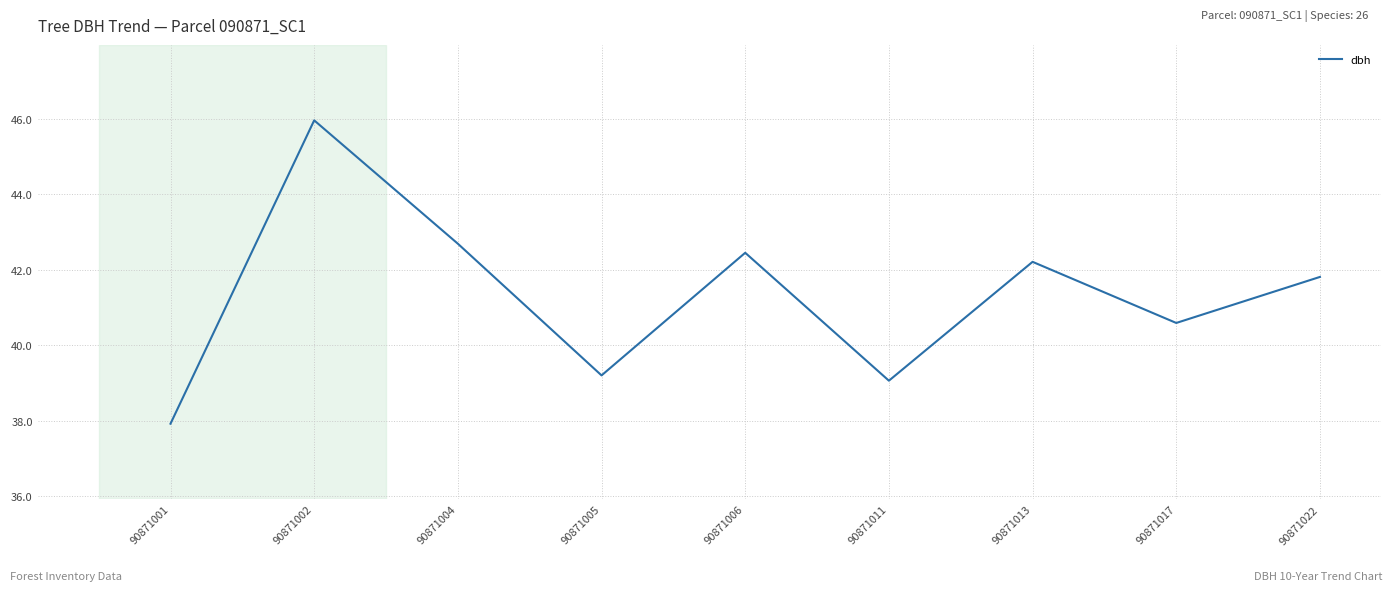

What is the sum of all values?

371.9